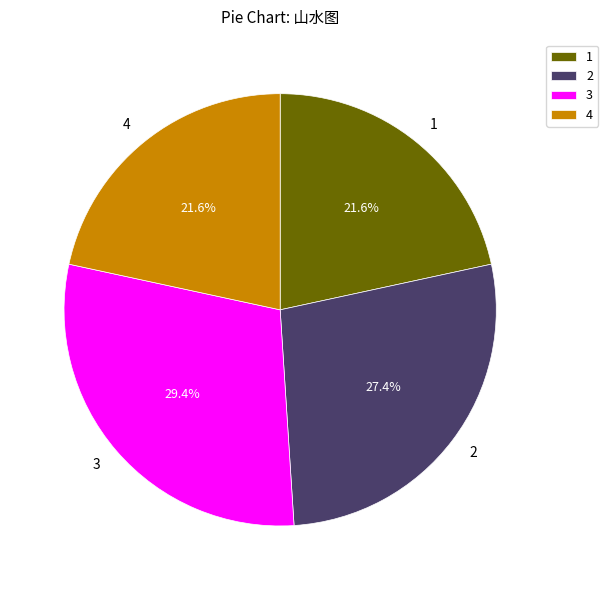

Count the number of slices in the pie.

4